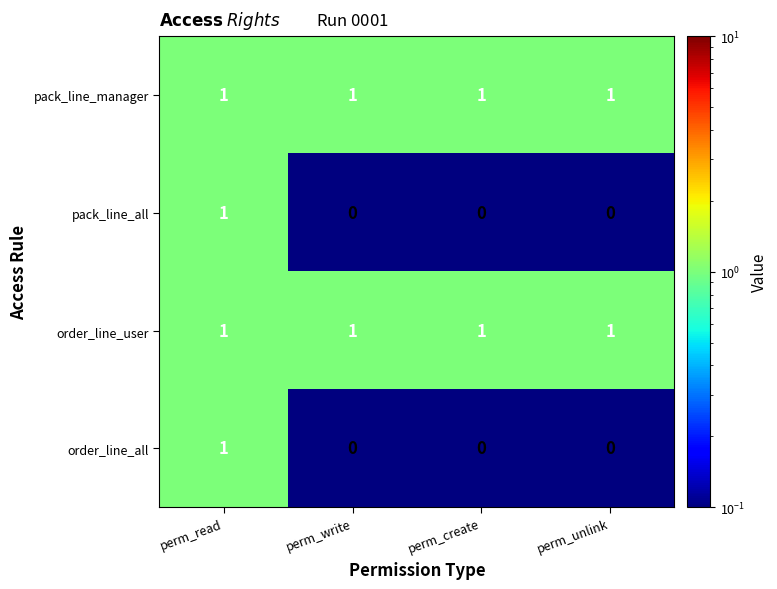

What is the sum of all order_line_user values?

4